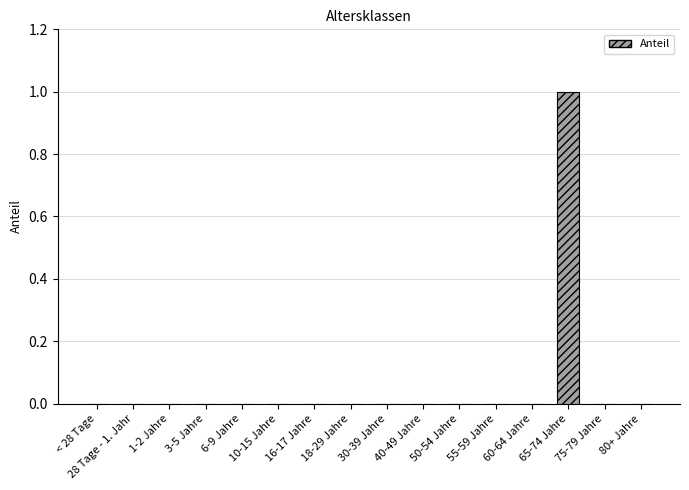

Is it true that the value at 16-17 Jahre is 0?

True